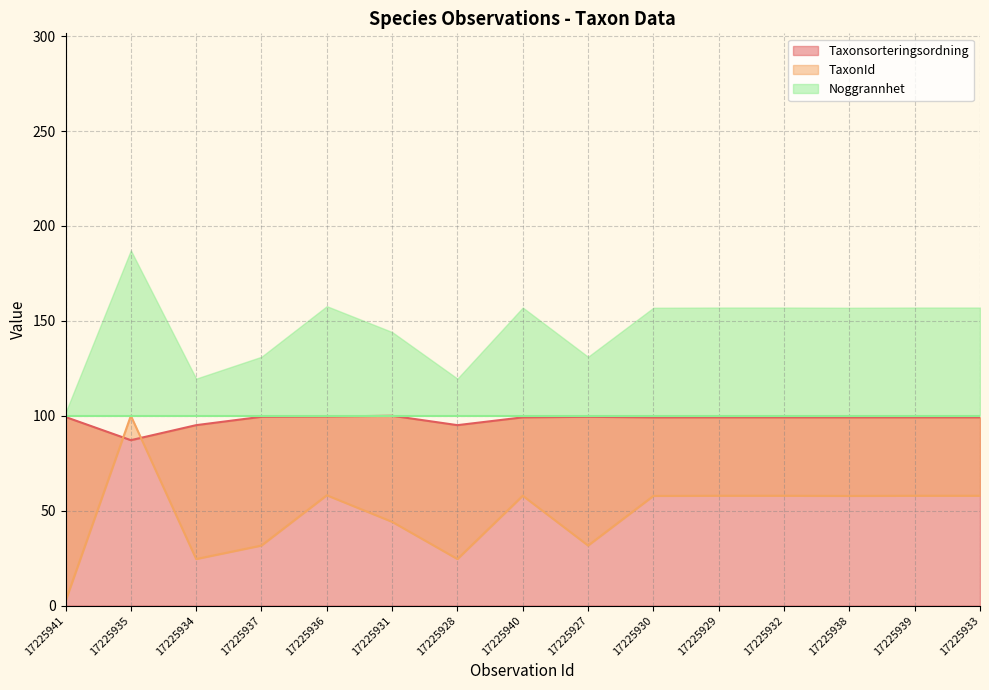

What is the lowest value of the TaxonId series?

2.3